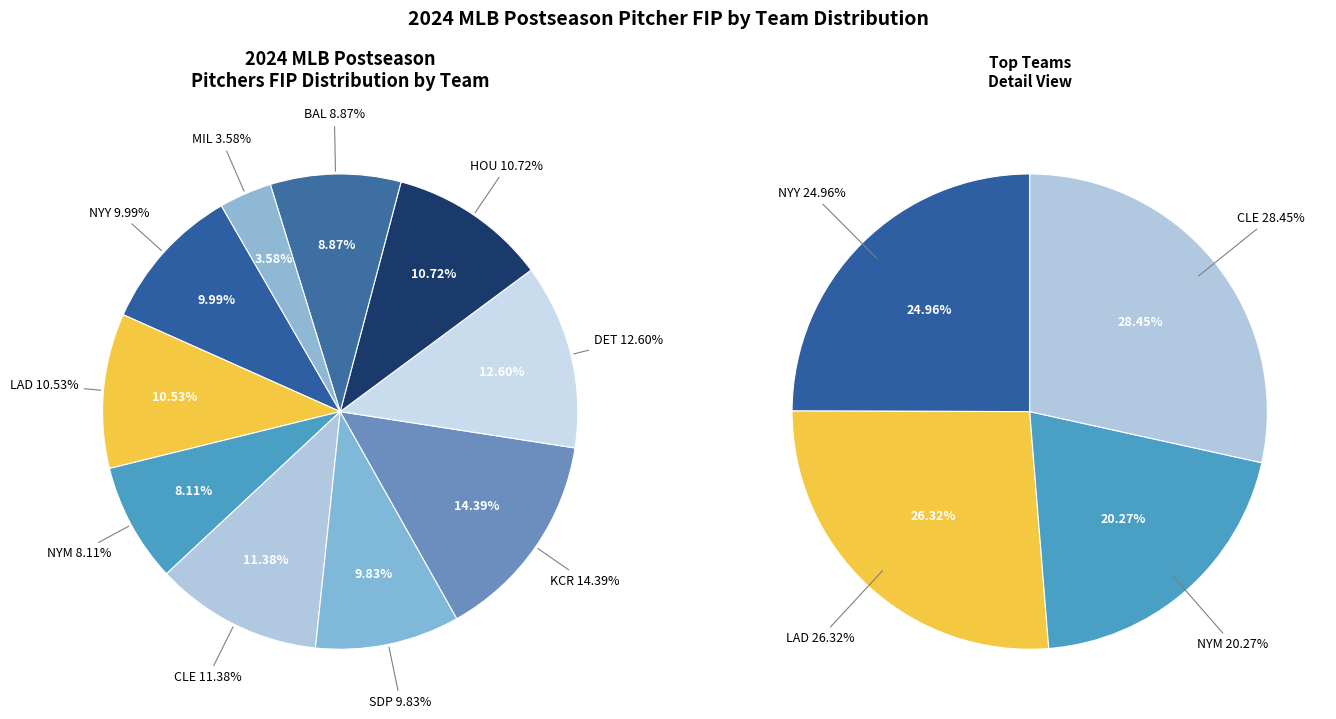

Do HOU and NYM together represent more than half of the pie?

No